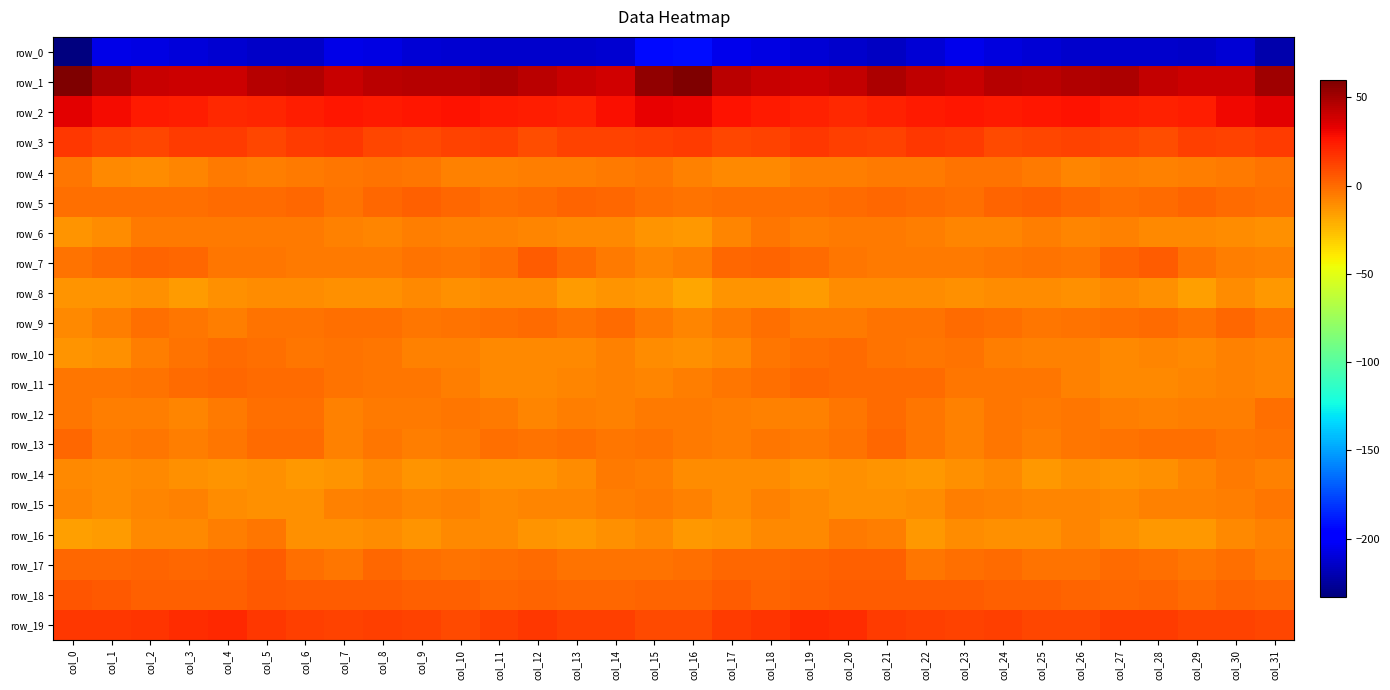

What is the spread (max minus min) of values at col_19?

250.1